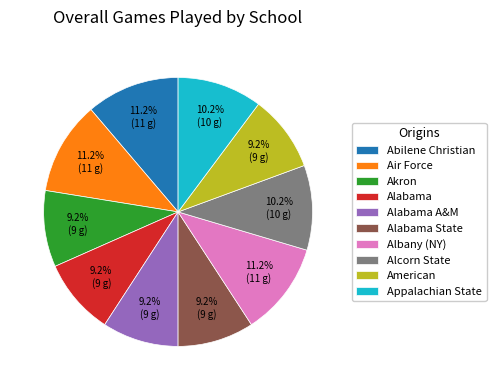

Approximately how many times larger is the value at Albany (NY) compared to Abilene Christian?

1.0